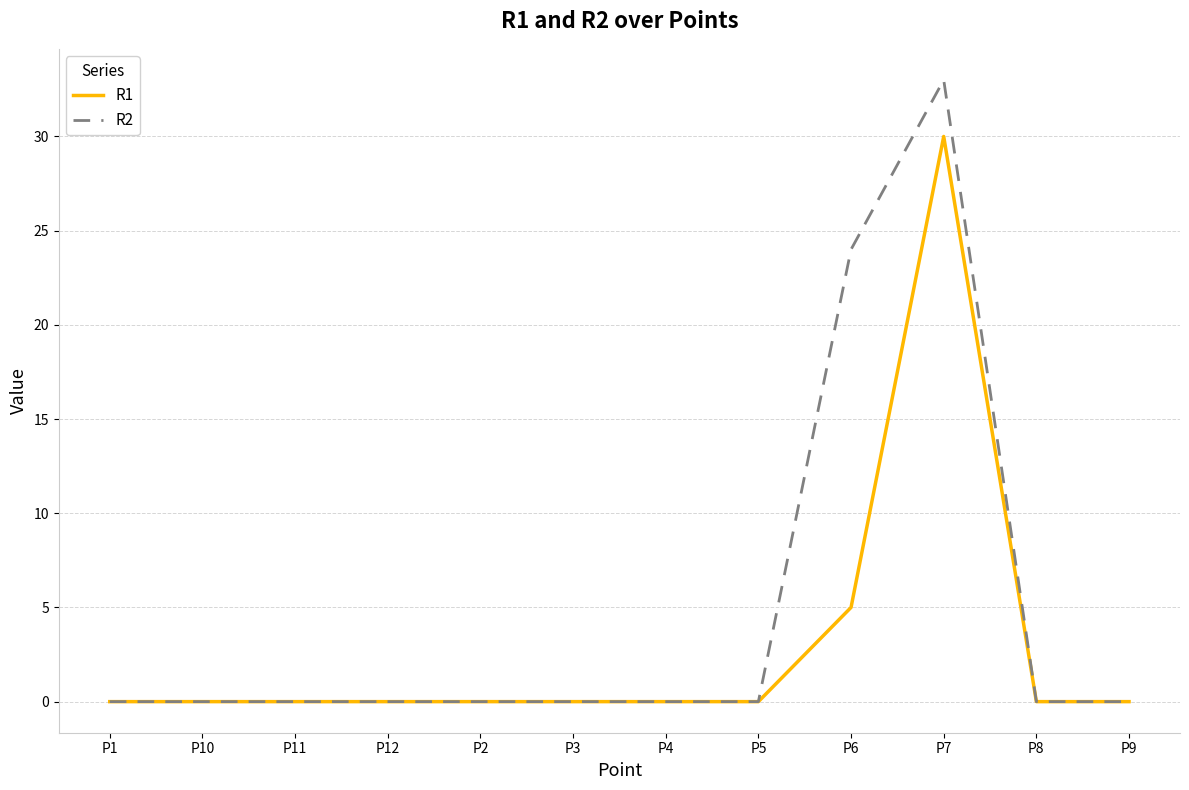

What is the difference between the highest and lowest values at P6?

19